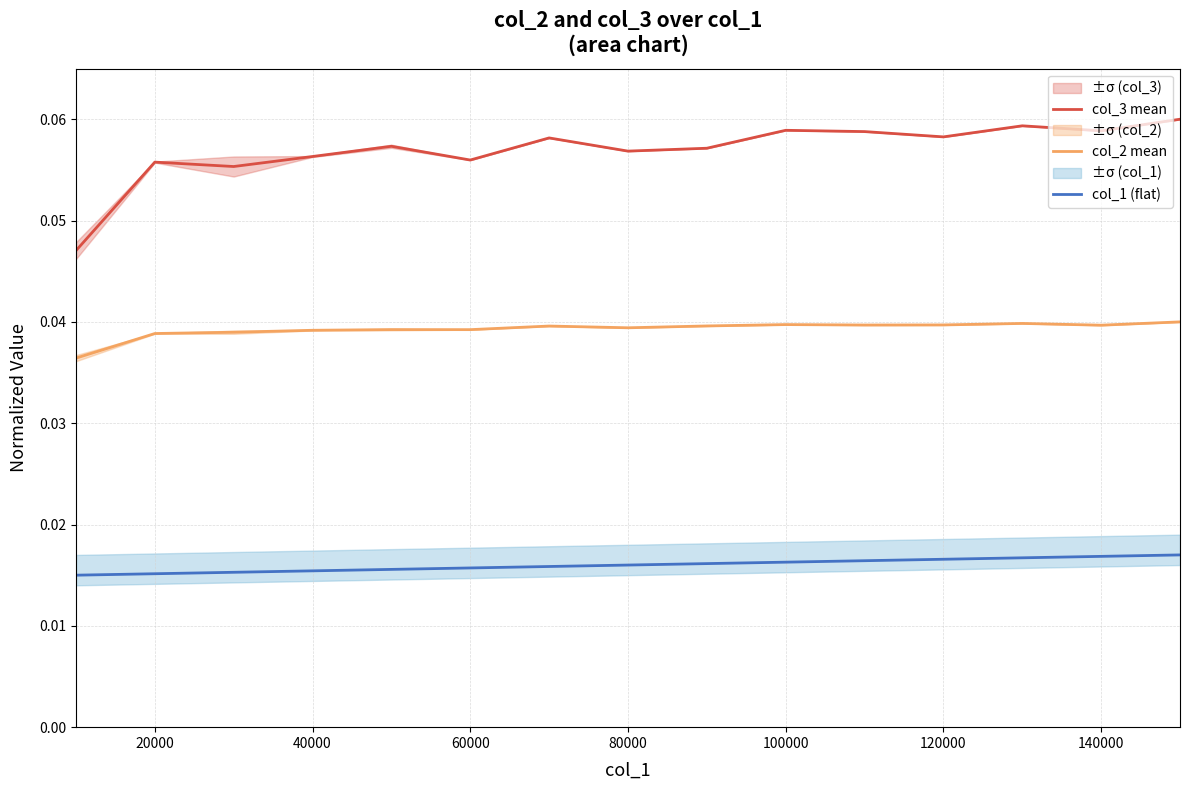

Rank the series at 140000 from highest to lowest value.

col_3 mean, col_2 mean, col_1 (flat)